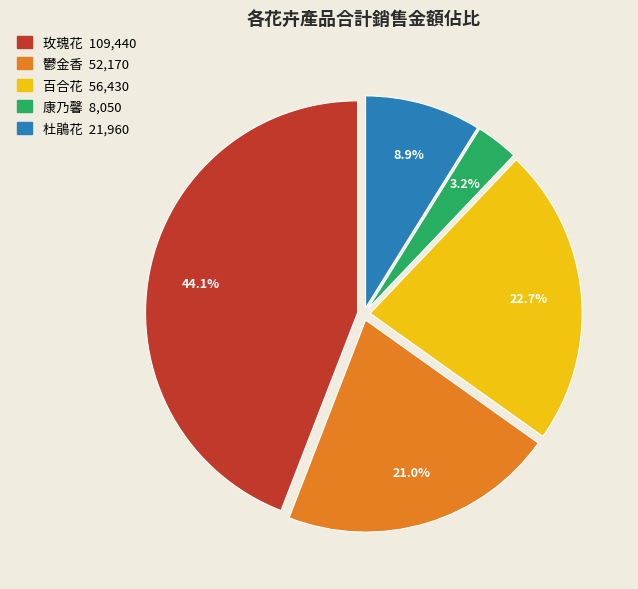

Rank the categories by value from lowest to highest.

康乃馨, 杜鵑花, 鬱金香, 百合花, 玫瑰花